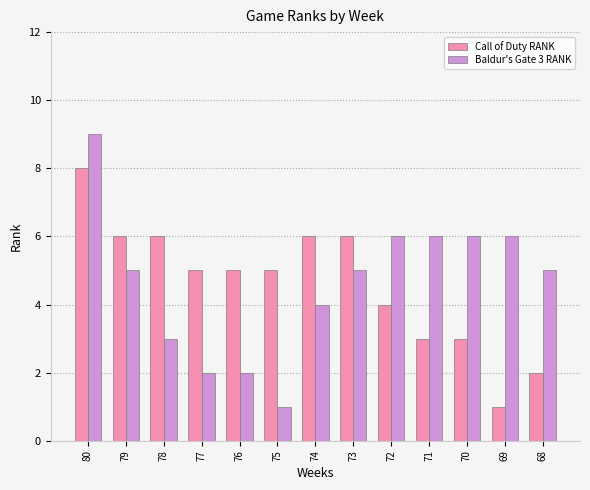

At which label is Call of Duty RANK closest to 4?

72